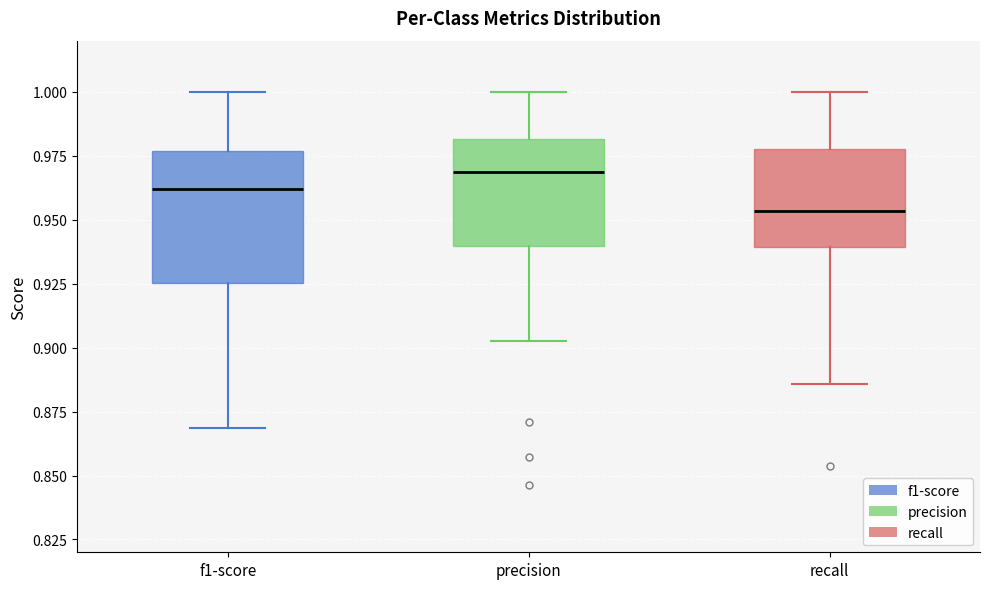

Comparing the boxes themselves (not the whiskers), which one is the tallest?

f1-score